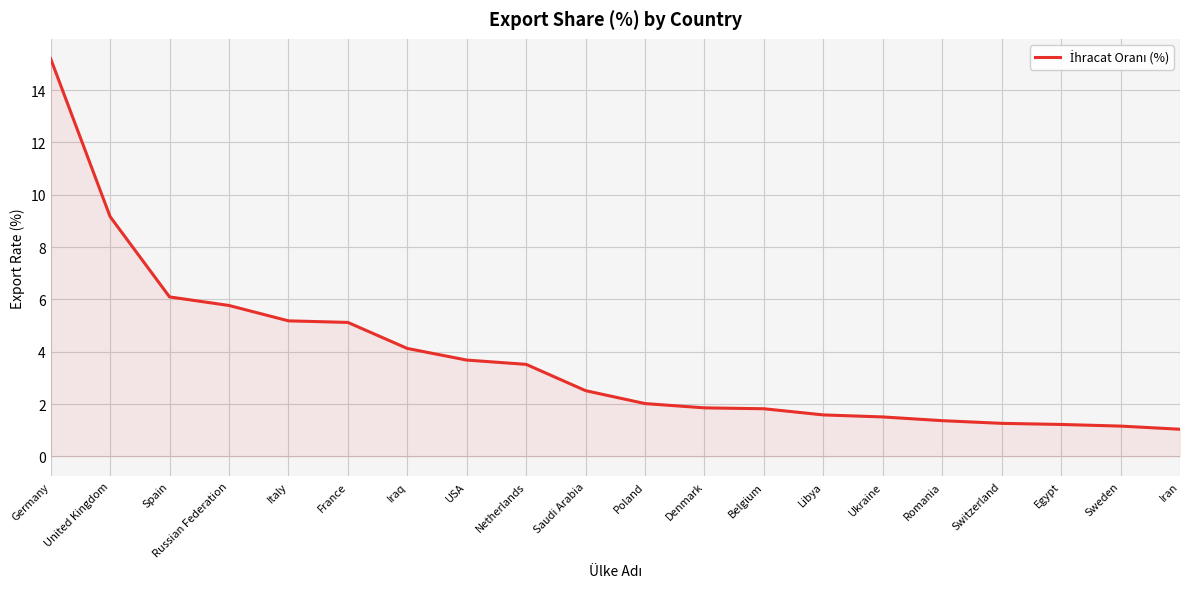

What is the difference between the maximum and second lowest values?

14.0